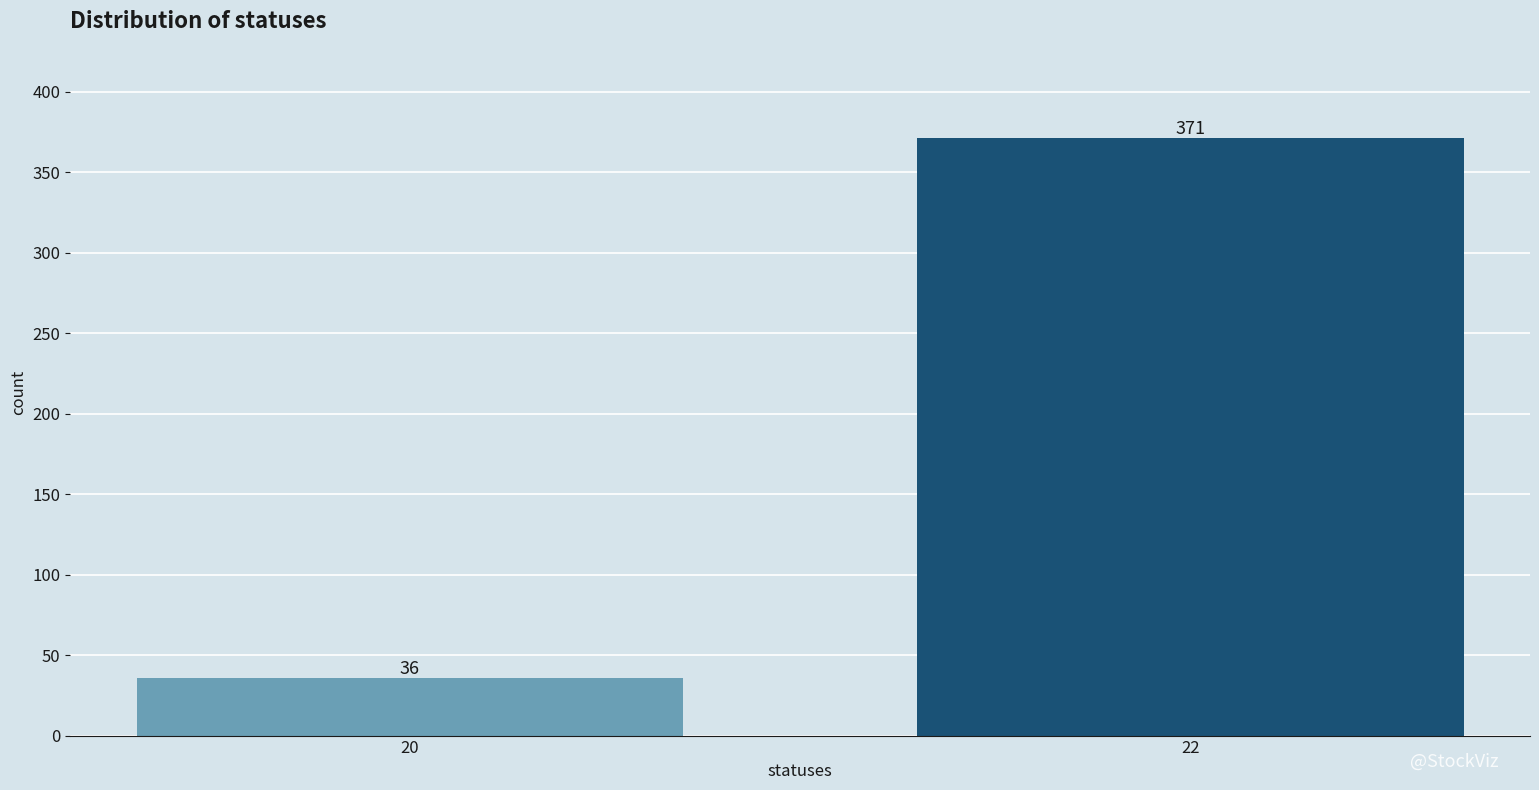

Reading left to right, extract all data points from this chart.

20=36	22=371